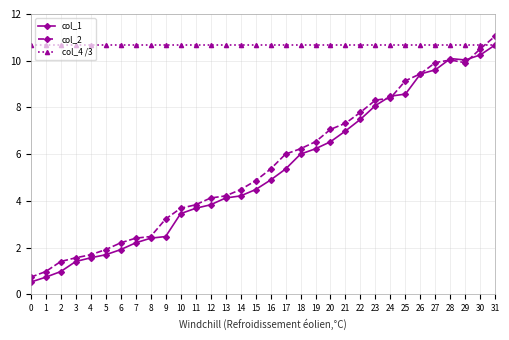

What is the total value across all series at 17?

22.0